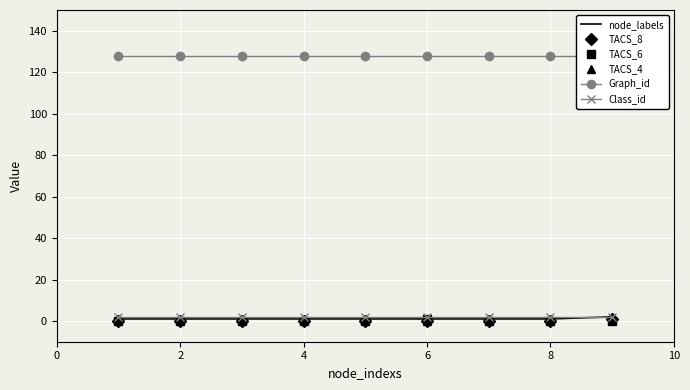

At how many categories does at least one series exceed 64?

9